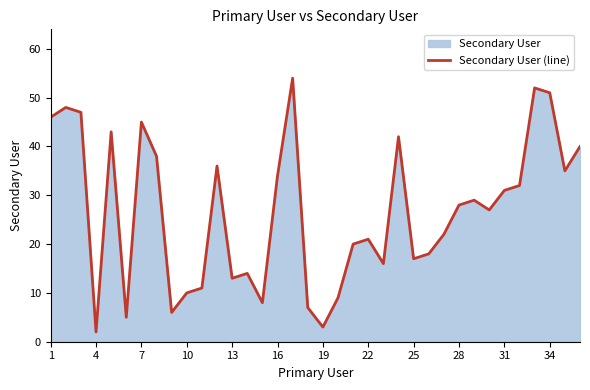

True or false: the data shows 28 at 28.

True